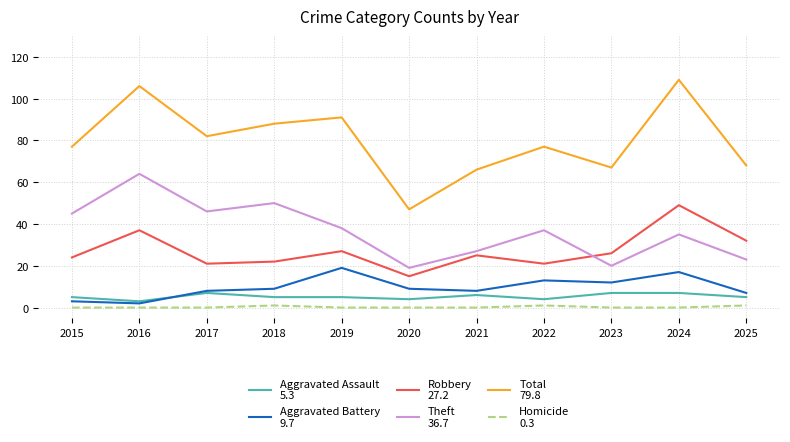

What is the spread (max minus min) of values at 2020?

47